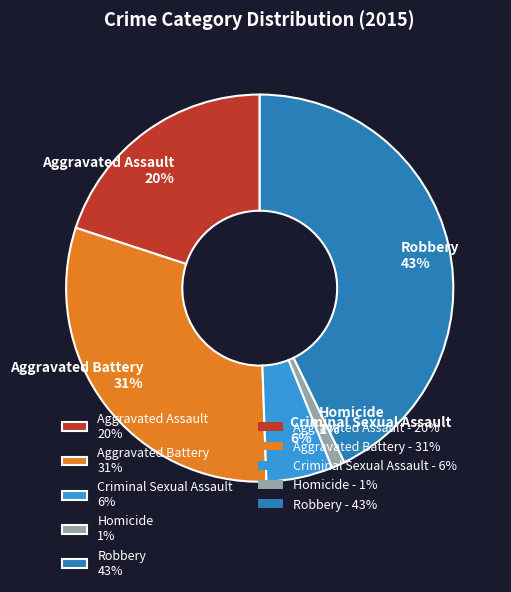

Between Aggravated Battery 31% and Homicide 1%, which is larger?

Aggravated Battery 31%